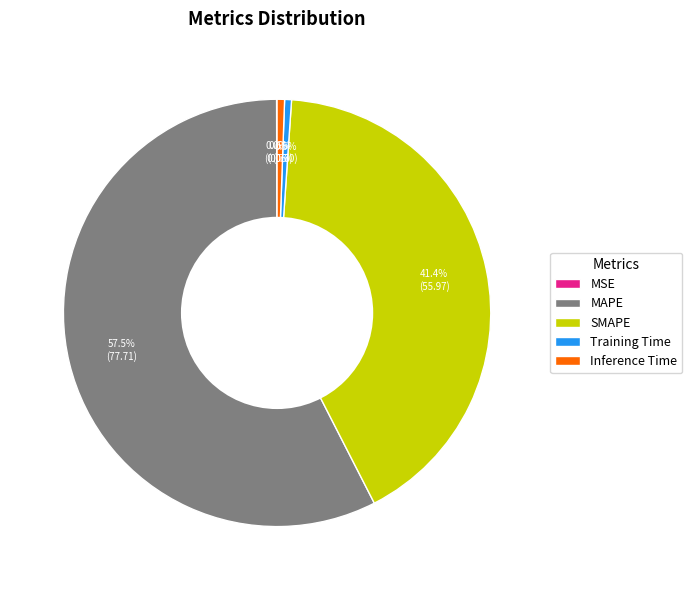

What is the largest slice in the pie chart?

MAPE